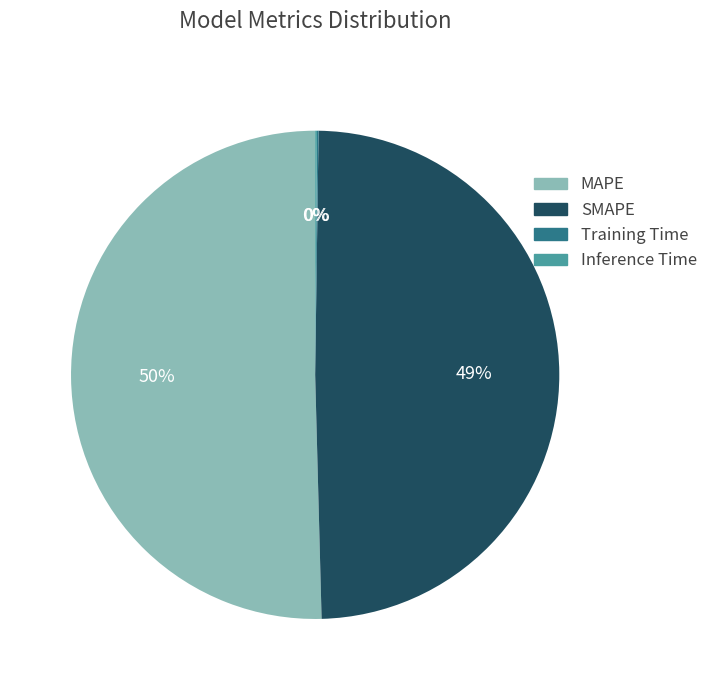

To the nearest percent, what is the average slice percentage?

25%